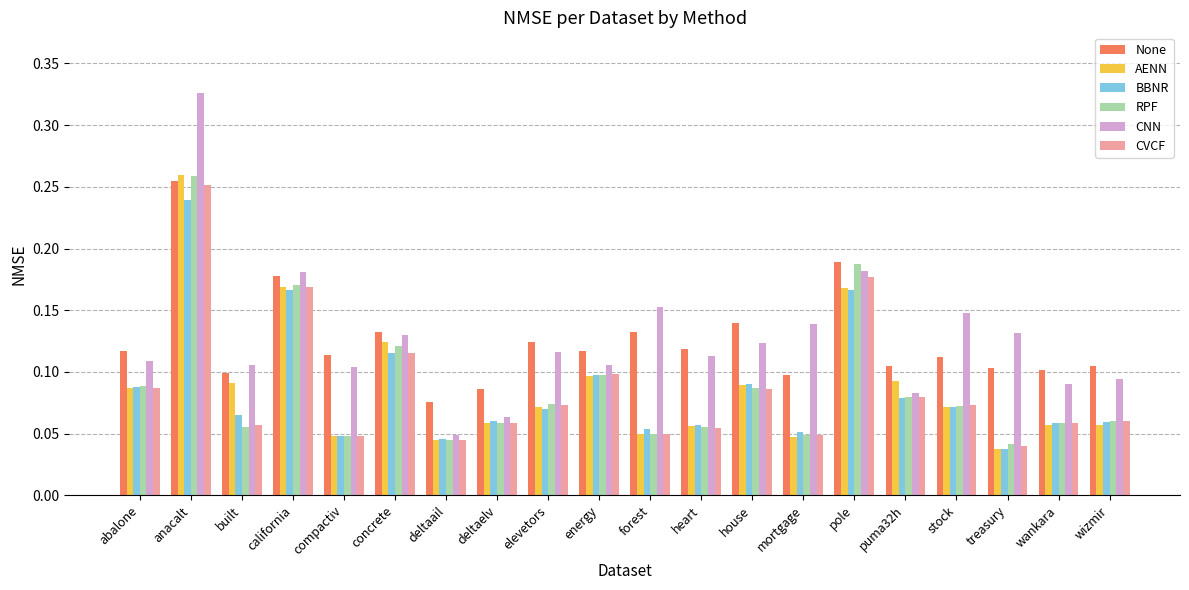

What is the label of the 20th bar from the right?

abalone